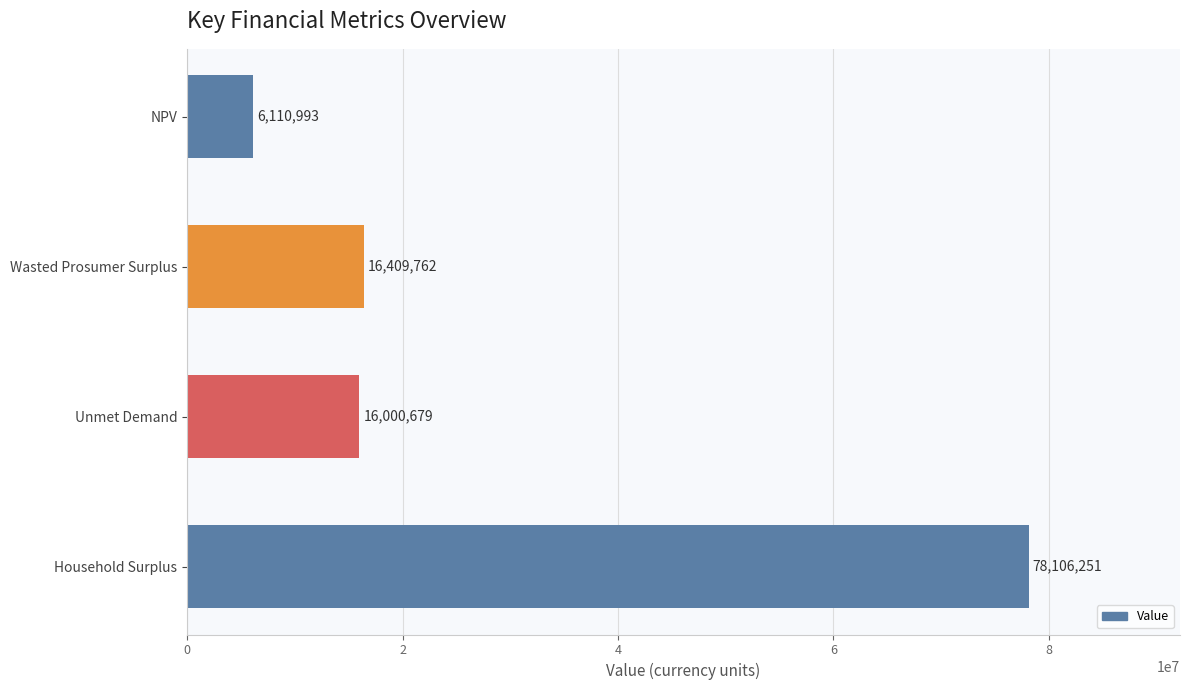

Which label corresponds to the largest value in the chart?

Household Surplus